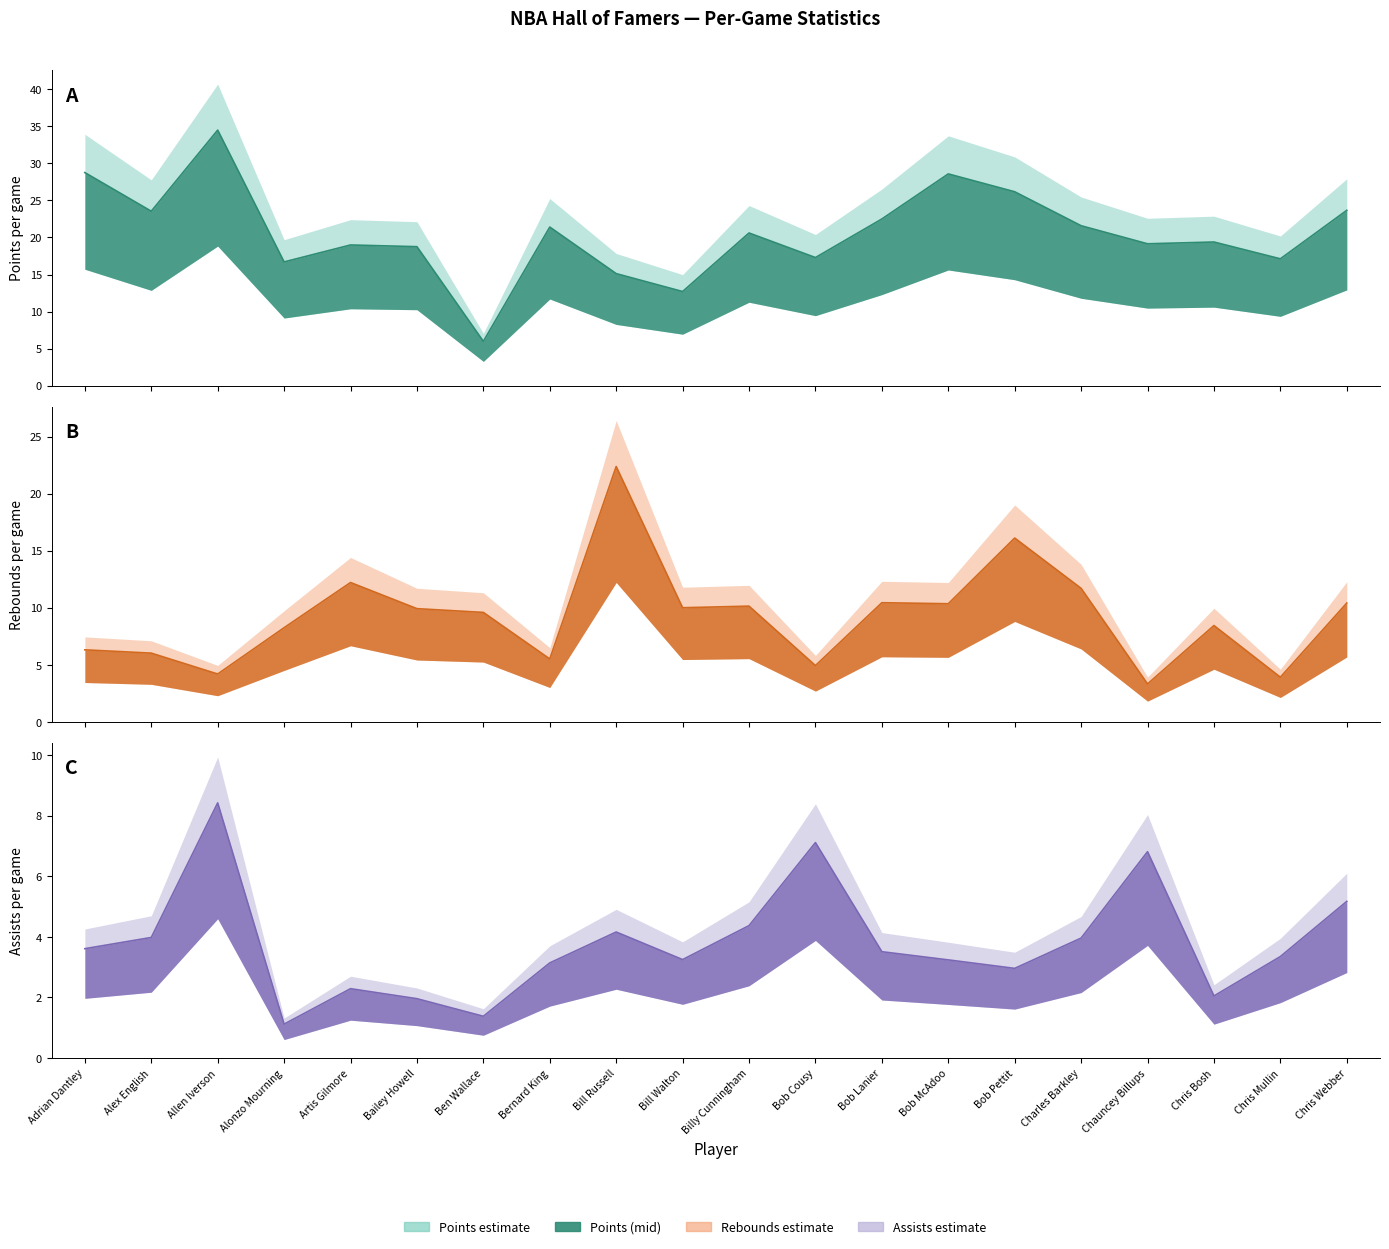

How many interior local valleys does the pts_per_game line series have?

7